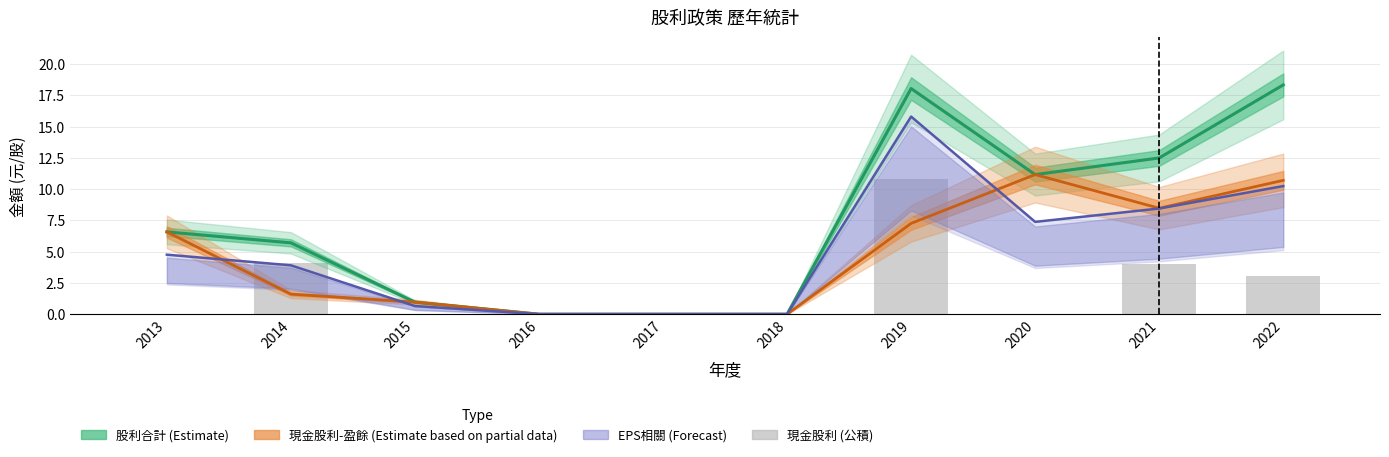

What is the average value of the 現金股利 (公積) series?

2.2